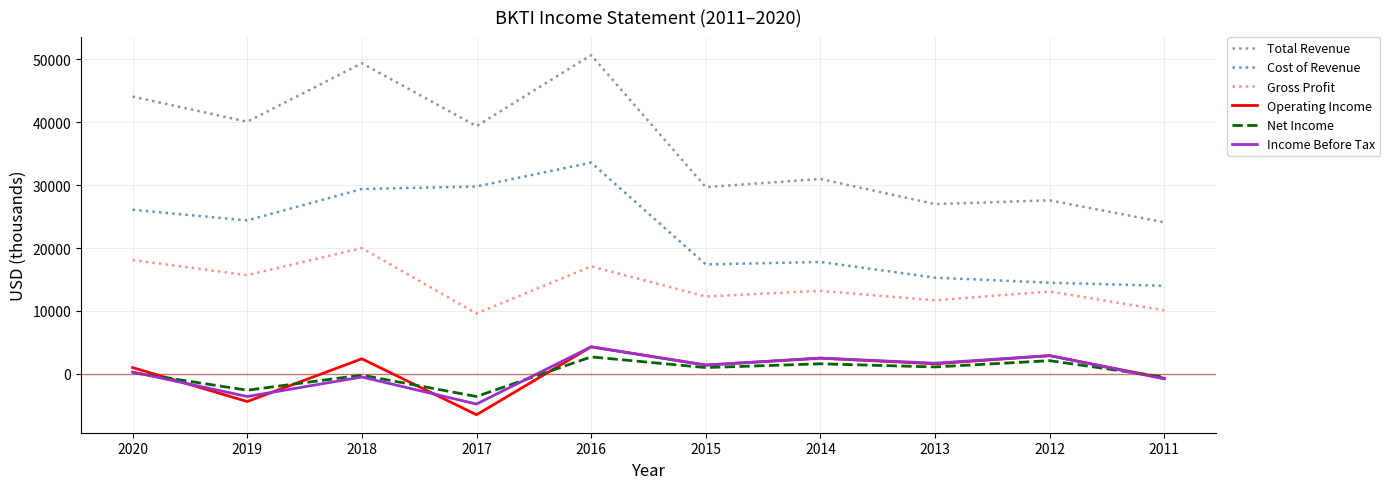

True or false: Gross Profit and Income Before Tax cross at least once.

False